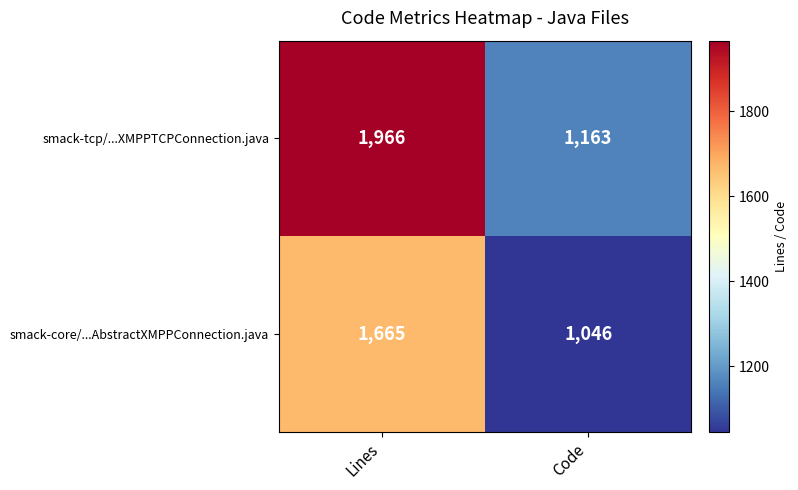

Which series has the largest total across all categories?

smack-tcp/...XMPPTCPConnection.java